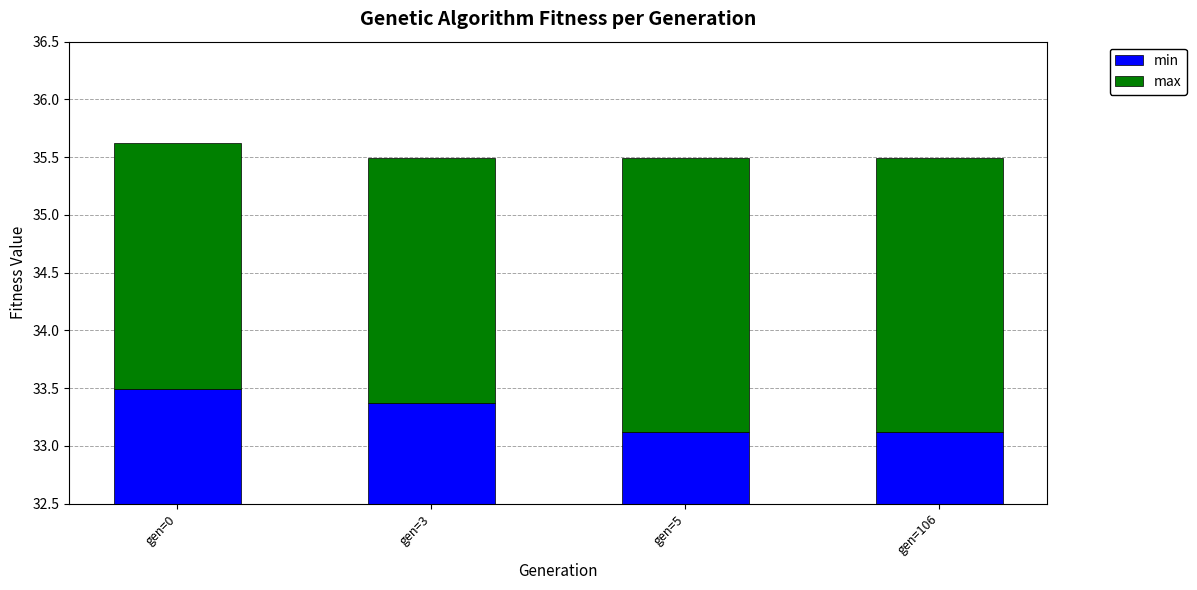

The value of min at gen=3 is 33.4. True or false?

True